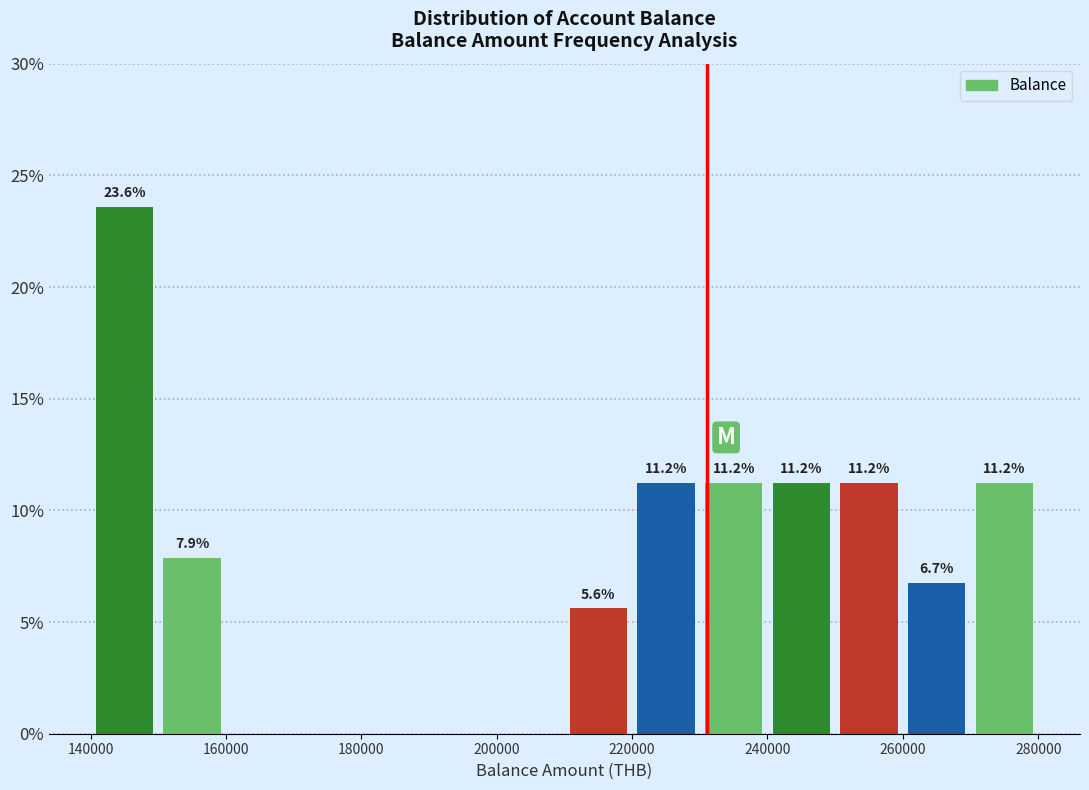

Over which range of the x-axis is the bar tallest?

140000 to 150000